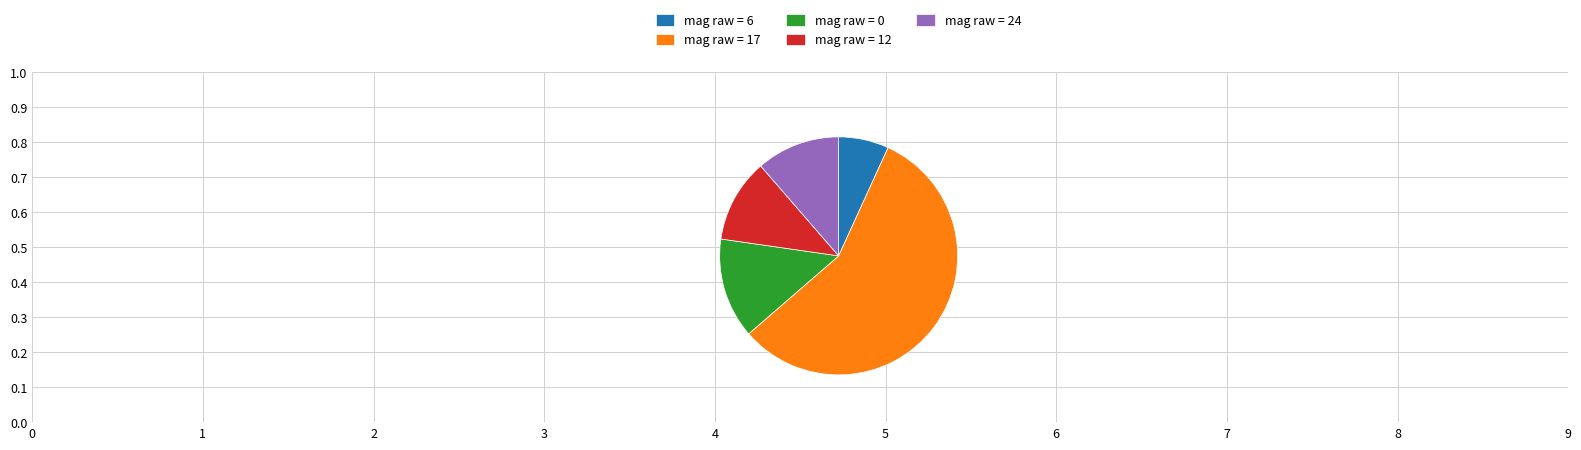

How many segments does this pie chart have?

5